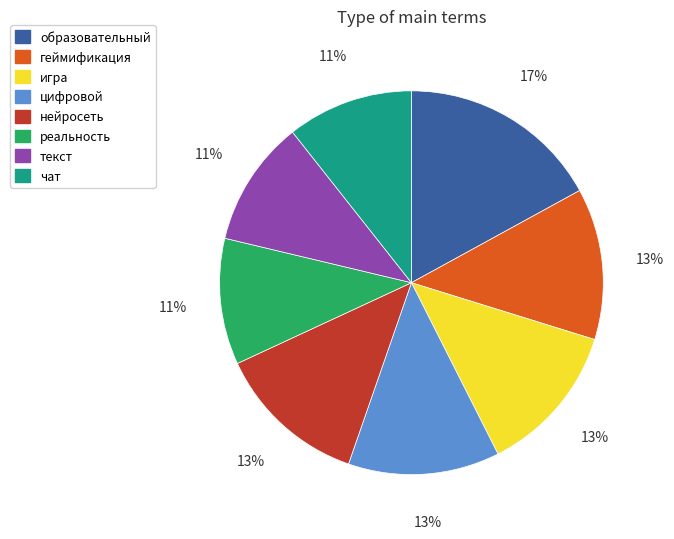

What is the ratio of the value at цифровой to the value at чат?

1.2